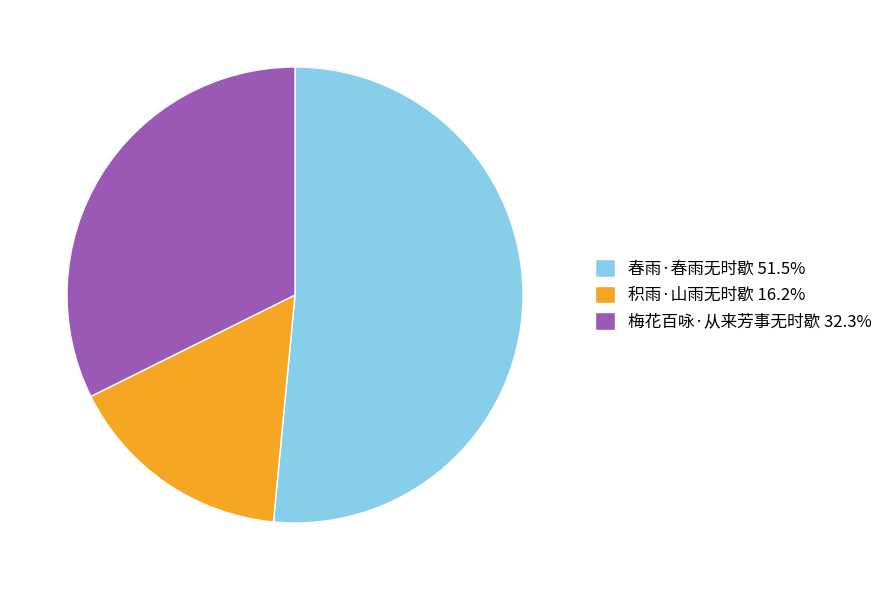

What is the ratio of the value at 春雨·春雨无时歇 51.5% to the value at 积雨·山雨无时歇 16.2%?

3.2